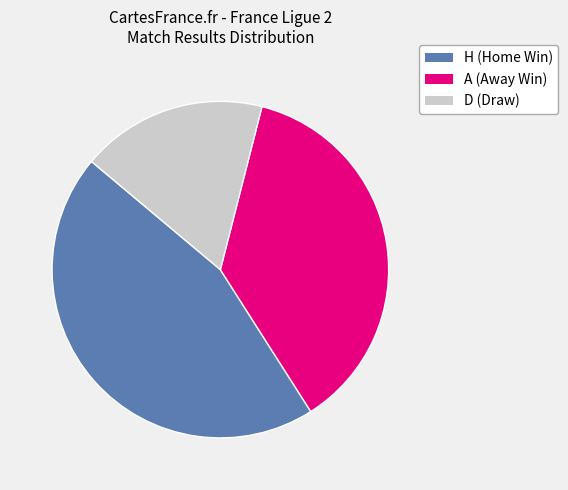

To the nearest percent, what is the average slice percentage?

33%